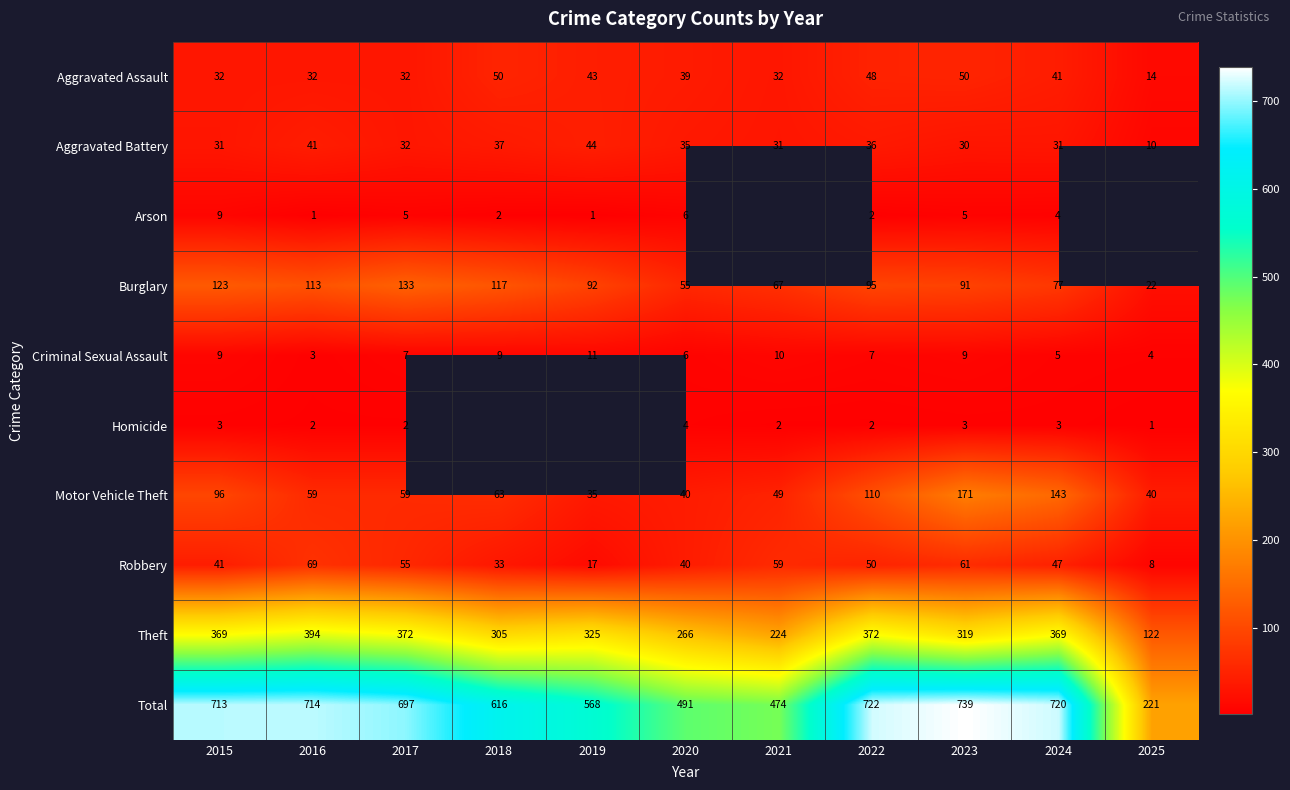

What is the average value of the Theft series?

312